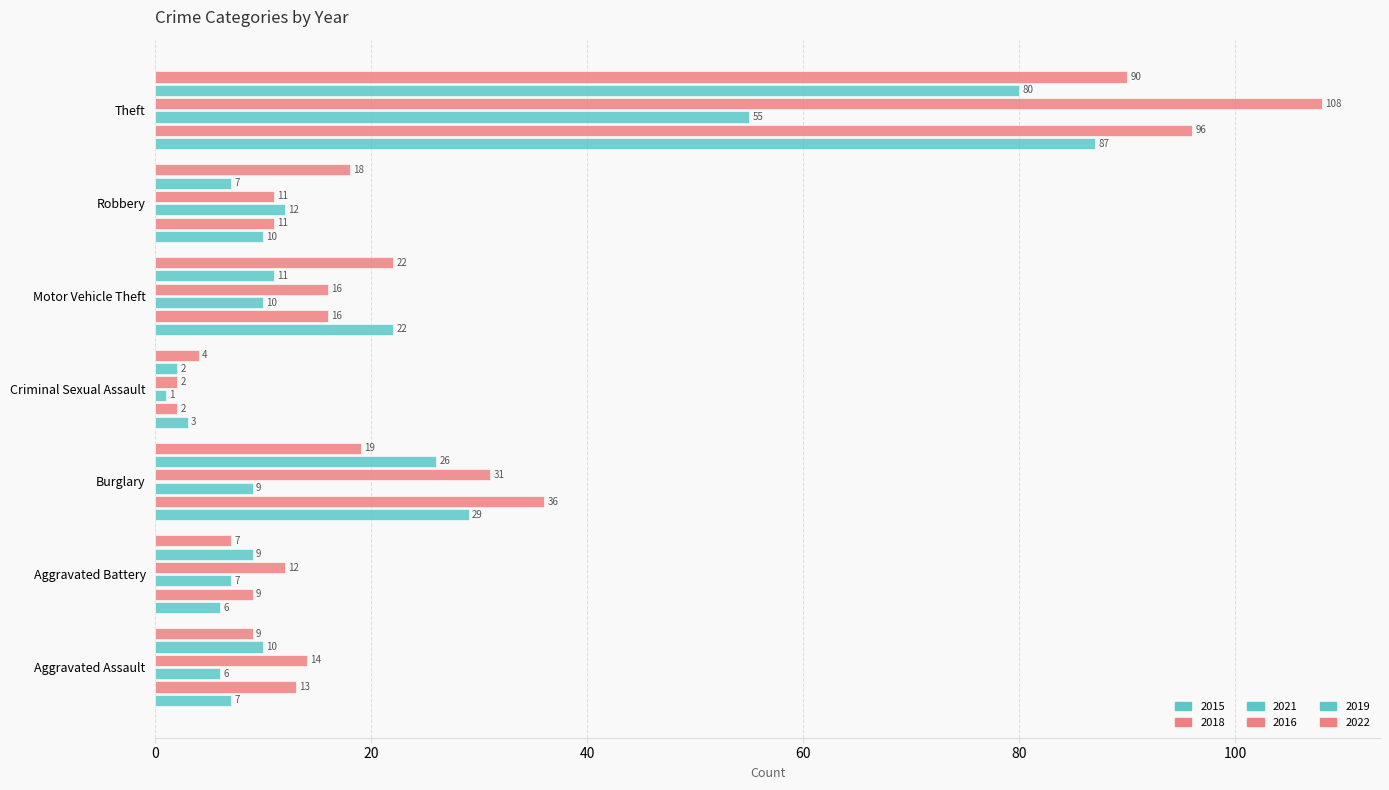

Count the number of categories in the chart.

7